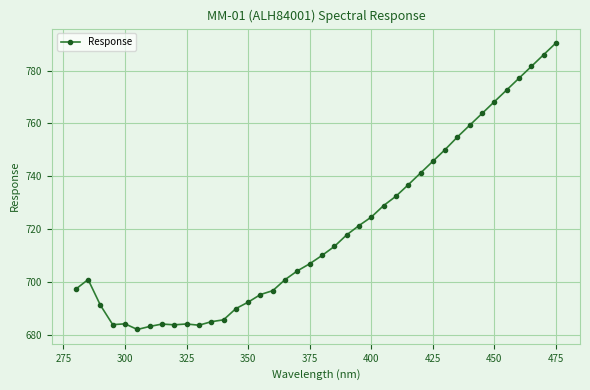

What is the difference between the maximum and minimum values?

108.4